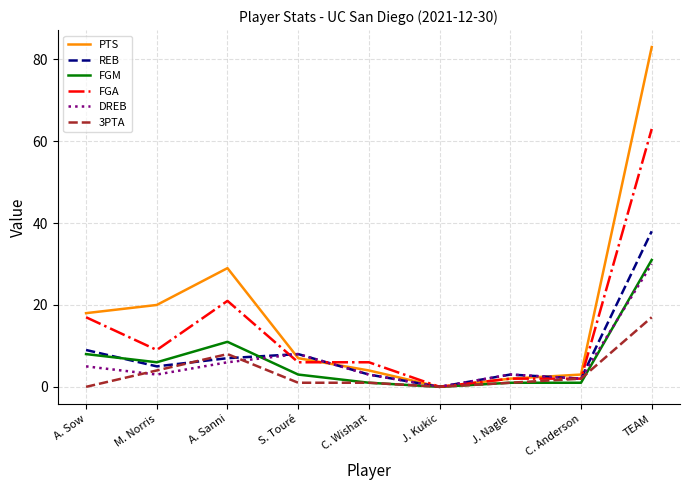

What are all the series names shown in the legend?

PTS, REB, FGM, FGA, DREB, 3PTA